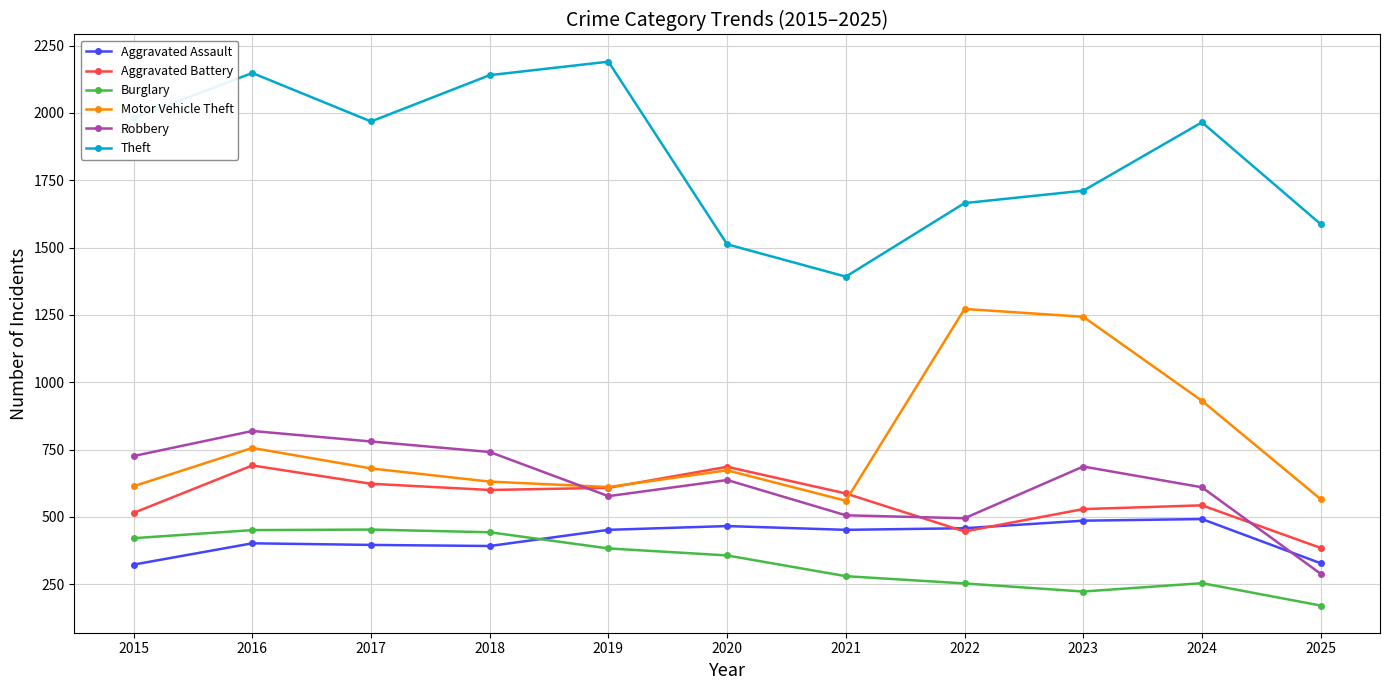

What is the sum of all Robbery values?

6867